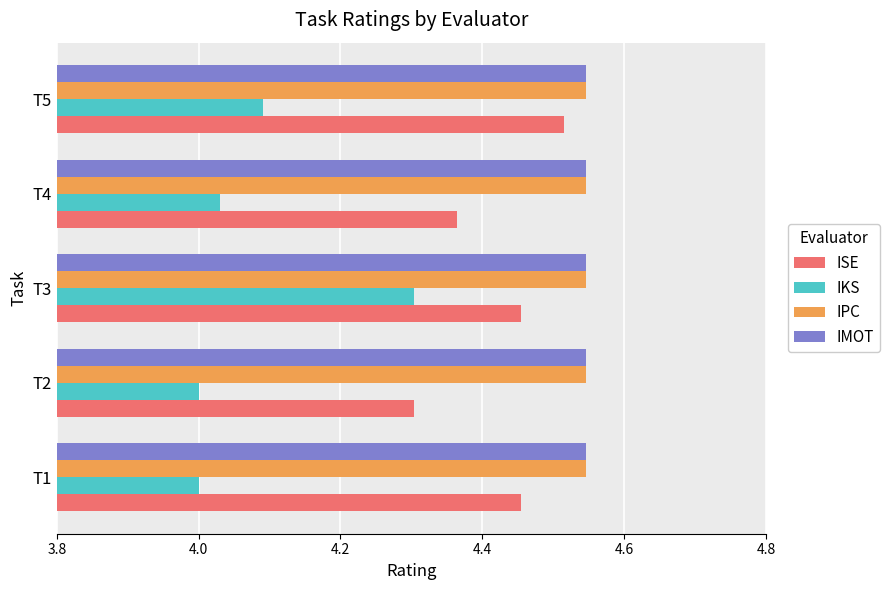

What is the sum of all ISE values?

22.1